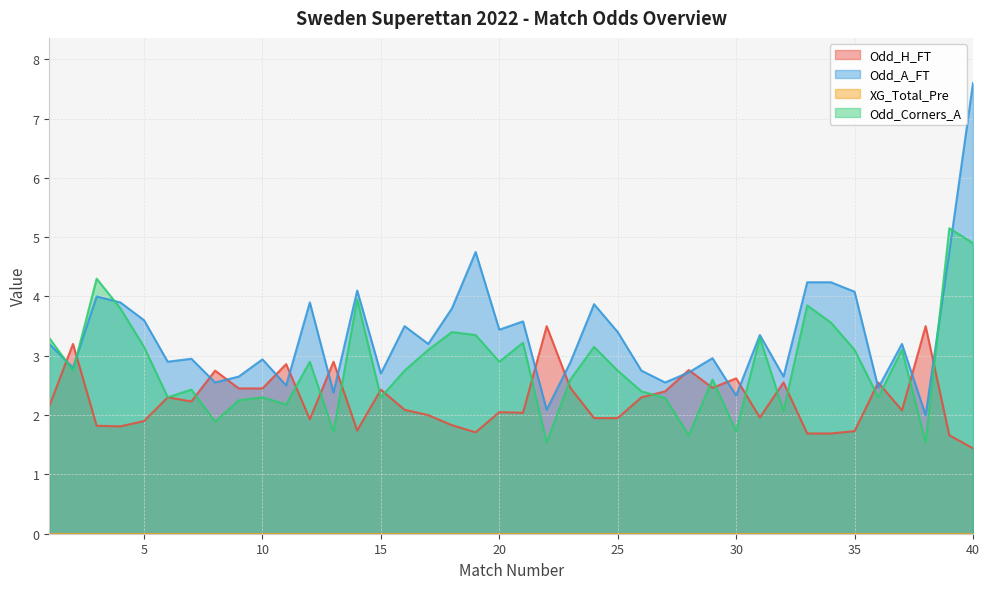

At which category does Odd_H_FT reach its first local peak?

2